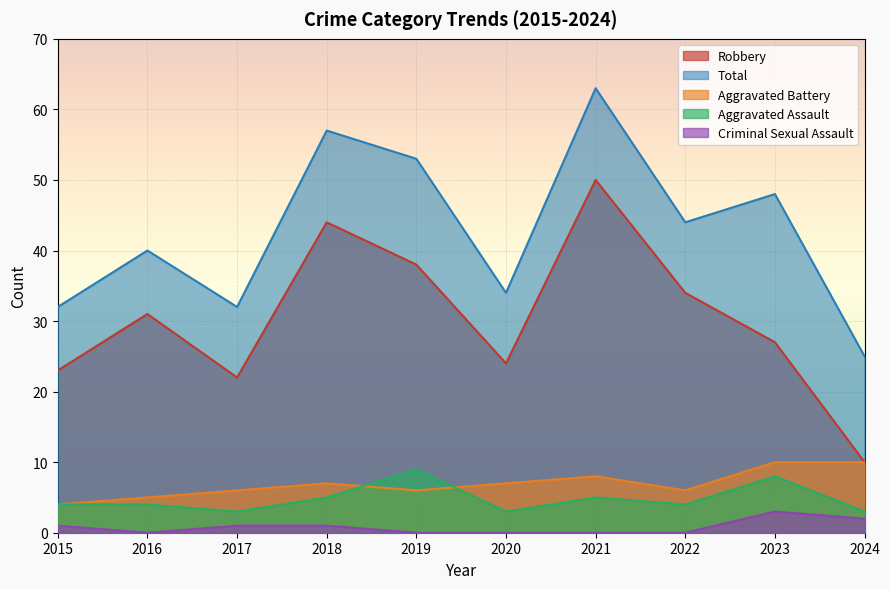

At which label does Robbery reach its peak?

2021